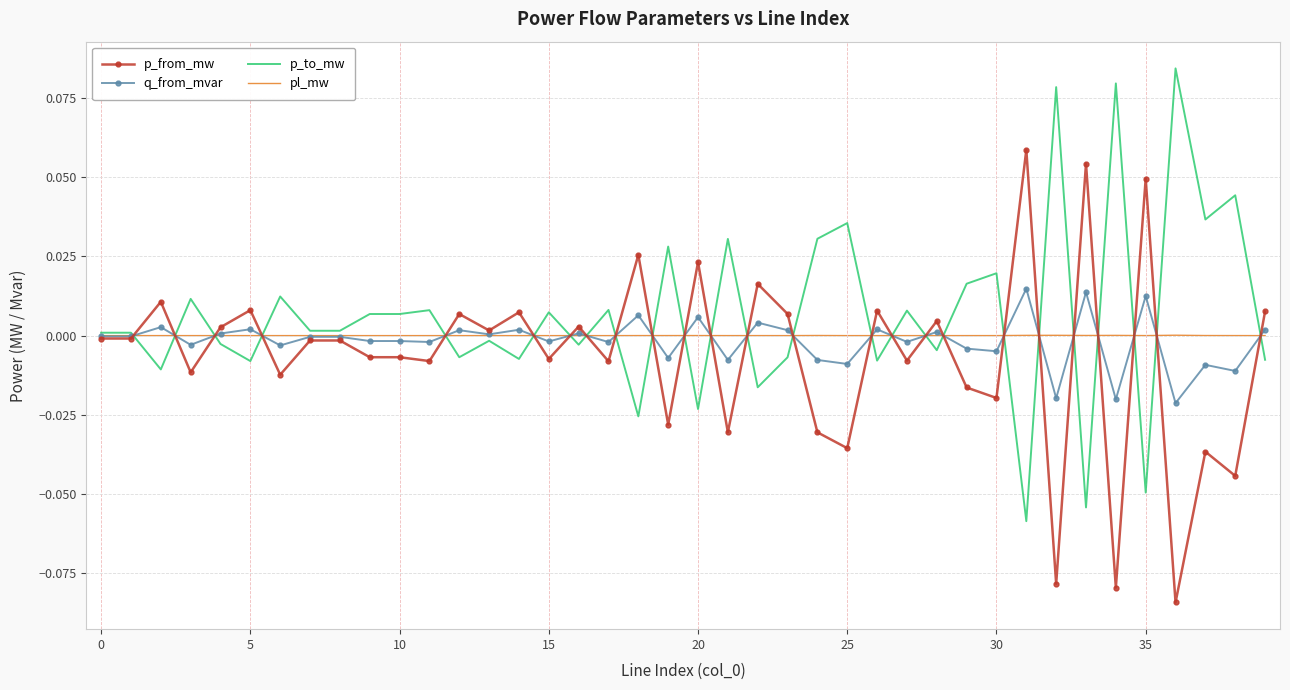

Rank the series by their maximum value, from lowest to highest.

pl_mw, q_from_mvar, p_from_mw, p_to_mw